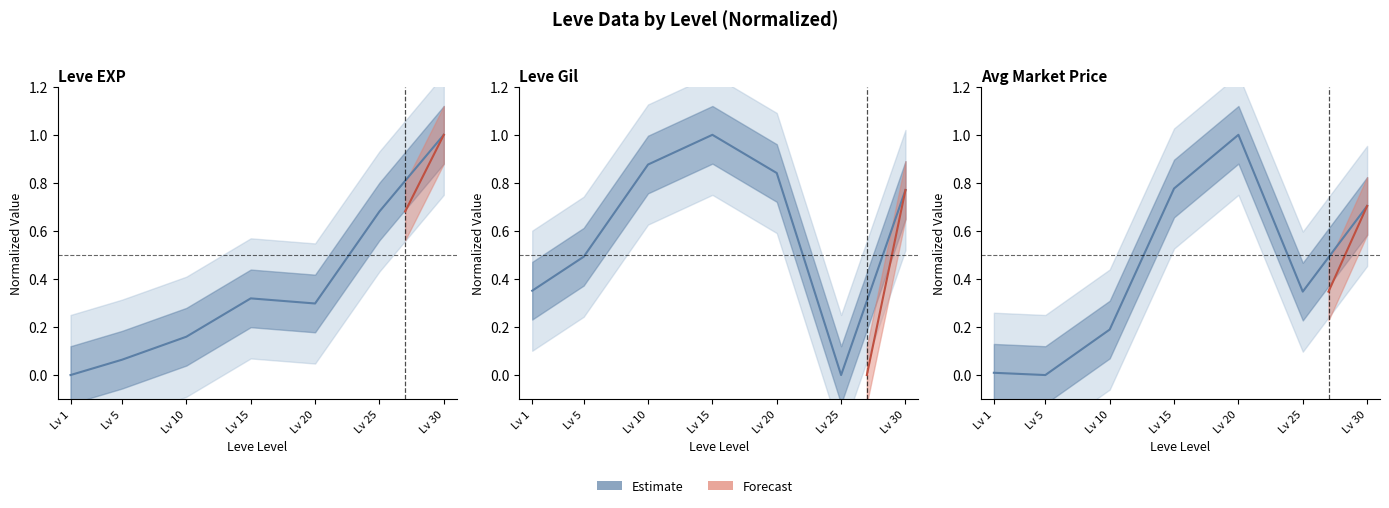

Does the chart have visible grid lines?

No